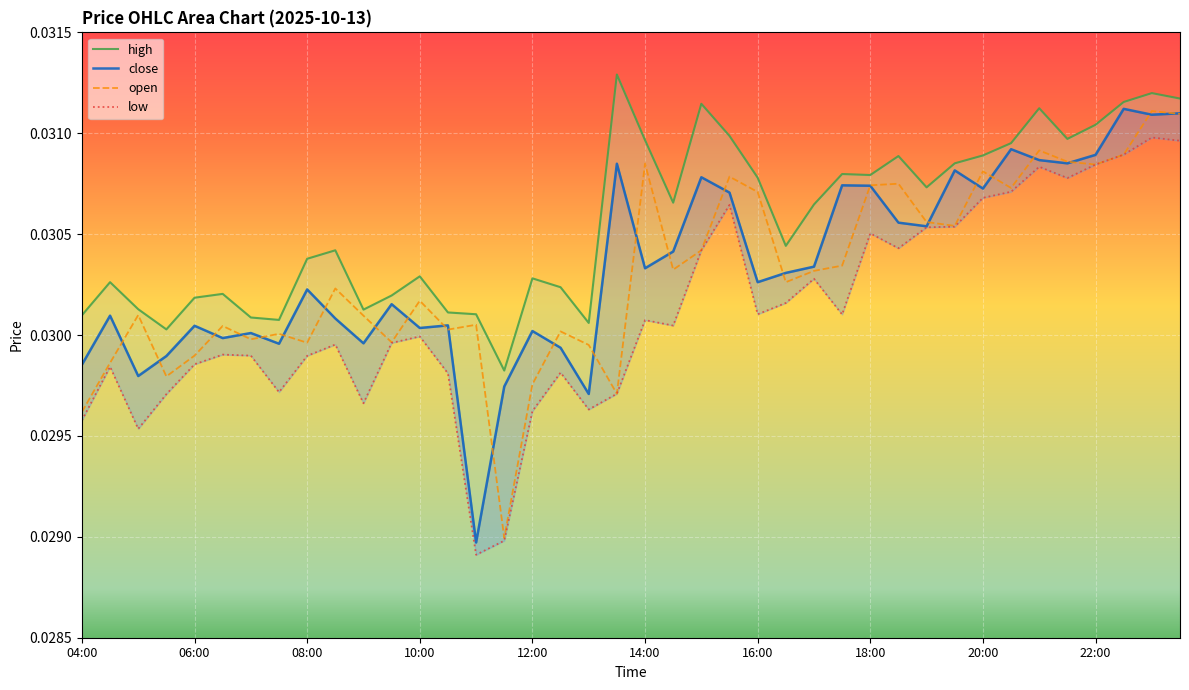

The high series shows 0.0 at 31. True or false?

True